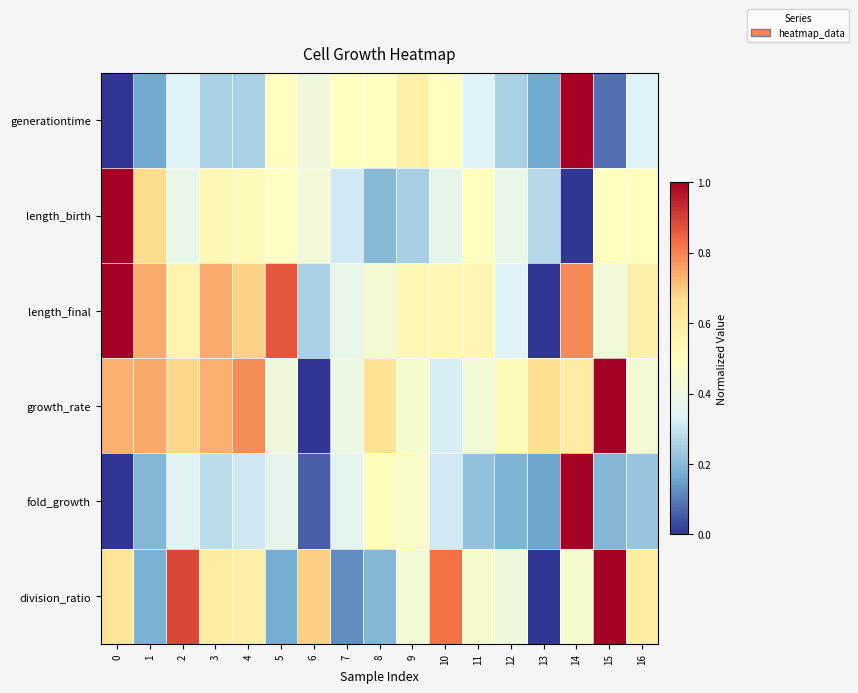

List the series in order of their peak value, highest first.

generationtime, length_birth, length_final, growth_rate, fold_growth, division_ratio